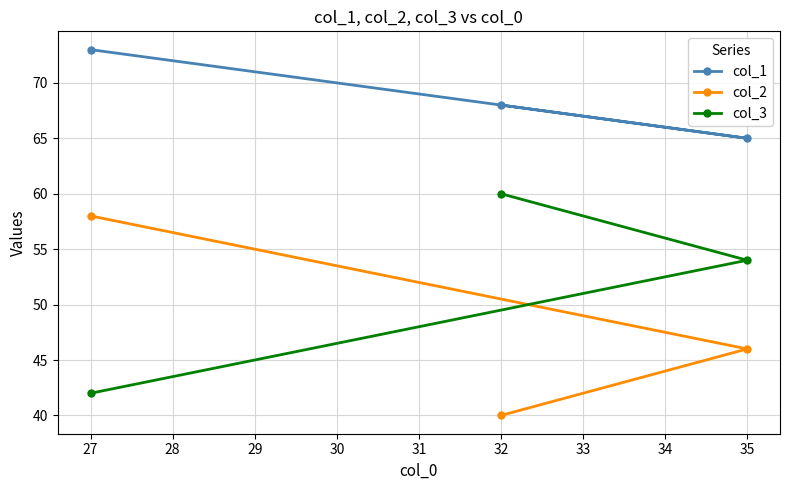

Where is col_3 nearest to the value 51?

35